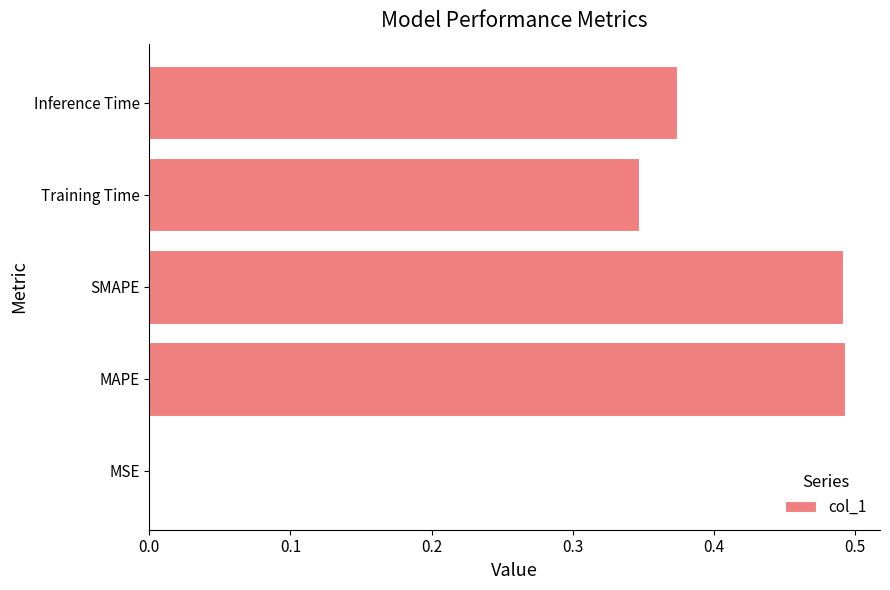

Which has a higher value, MSE or Inference Time?

Inference Time